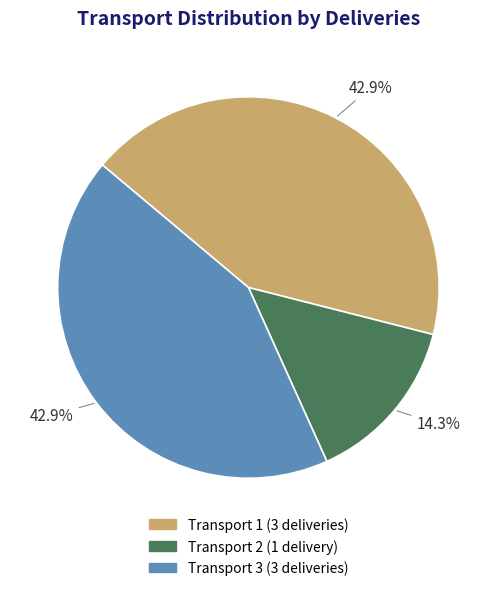

Between Transport 1 (3 deliveries) and Transport 2 (1 delivery), which is larger?

Transport 1 (3 deliveries)